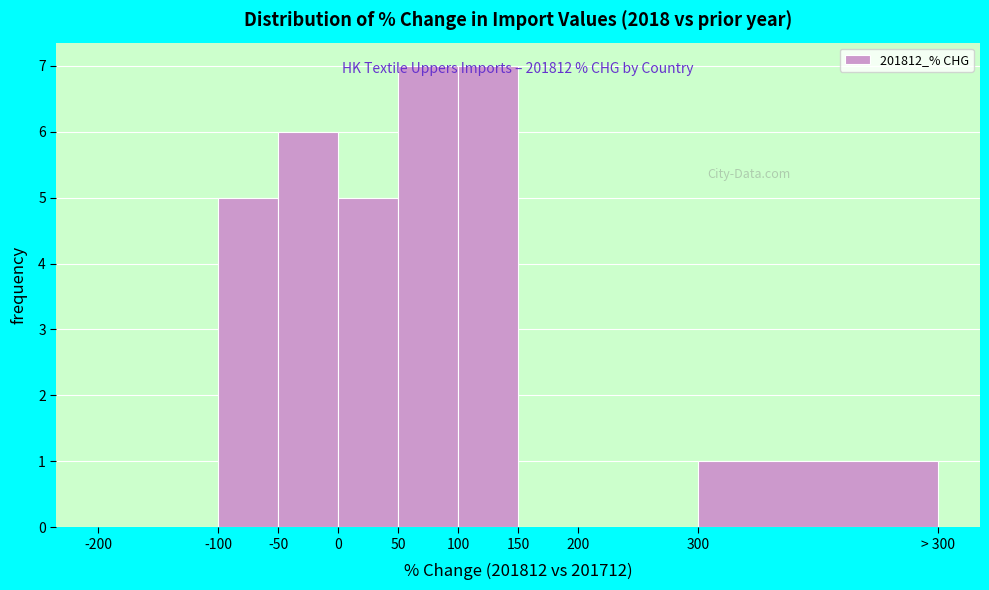

The chart shows a value of -2 at 150. True or false?

False